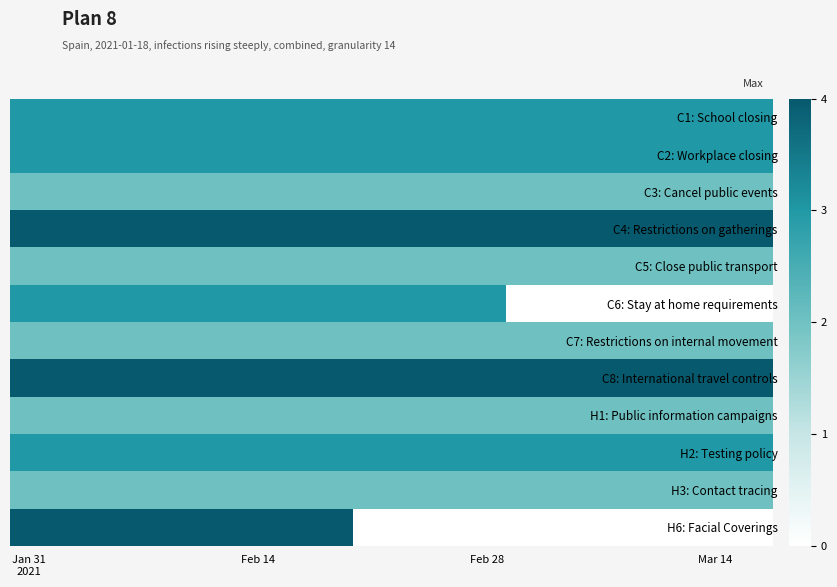

How many series are shown in this chart?

12